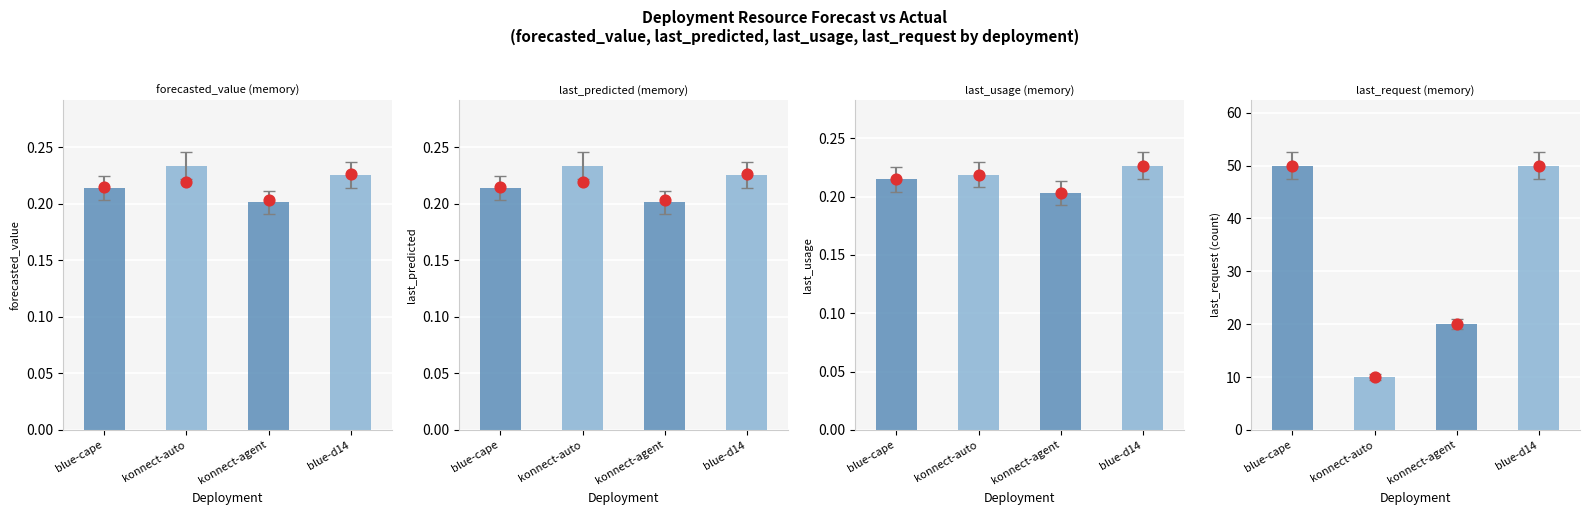

Which series contains the highest Y value?

last_usage